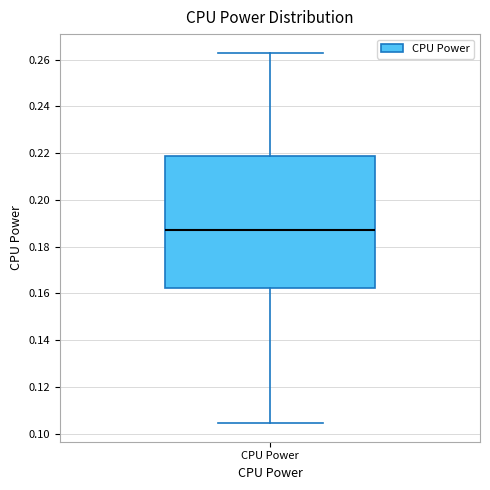

Read this box plot against the y-axis: the position of the median line, the range covered by the box, and the ends of both whiskers. The values are not printed on the chart, so give them approximately, as read against the axis.

median 0.188, box 0.162 to 0.218, whiskers 0.104 to 0.264